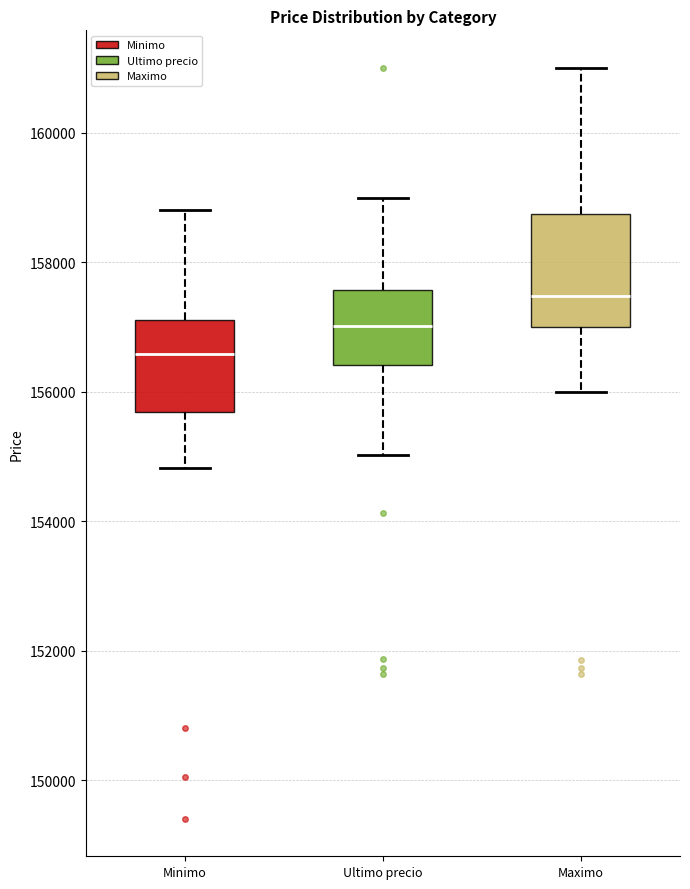

Where does the upper whisker of the box for Ultimo precio end on the y-axis? The values are not printed on the chart, so give them approximately, as read against the axis.

159000